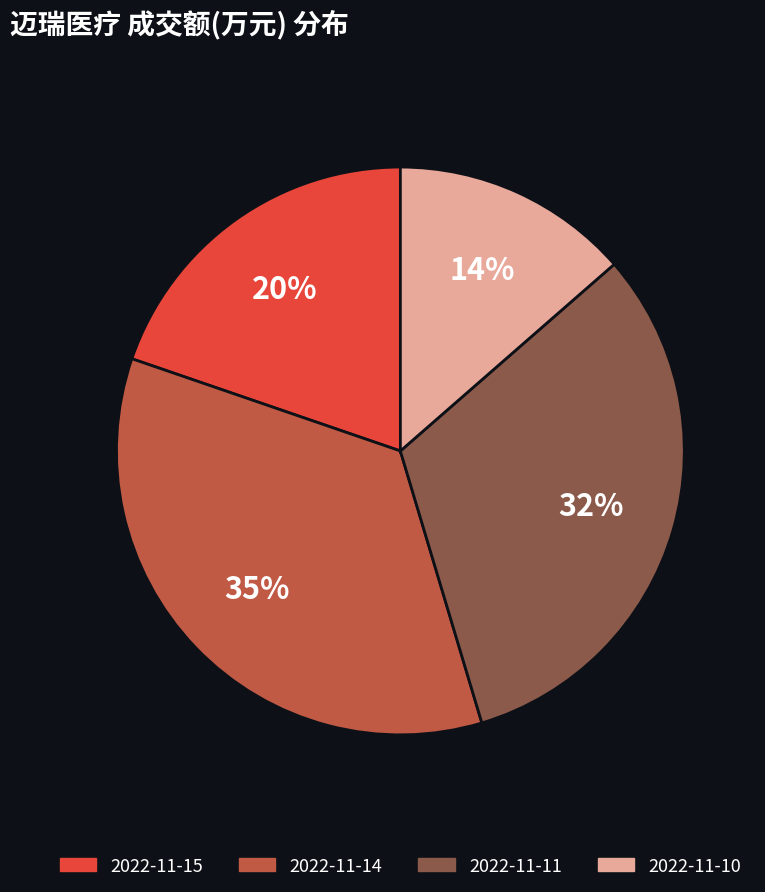

Which has a higher value, 2022-11-11 or 2022-11-10?

2022-11-11